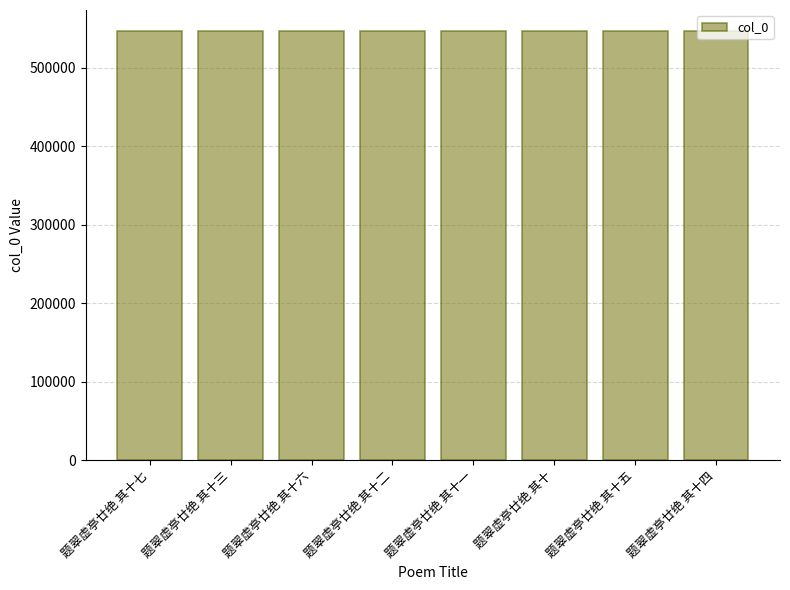

Are the bars grouped side by side (vs. stacked)?

No